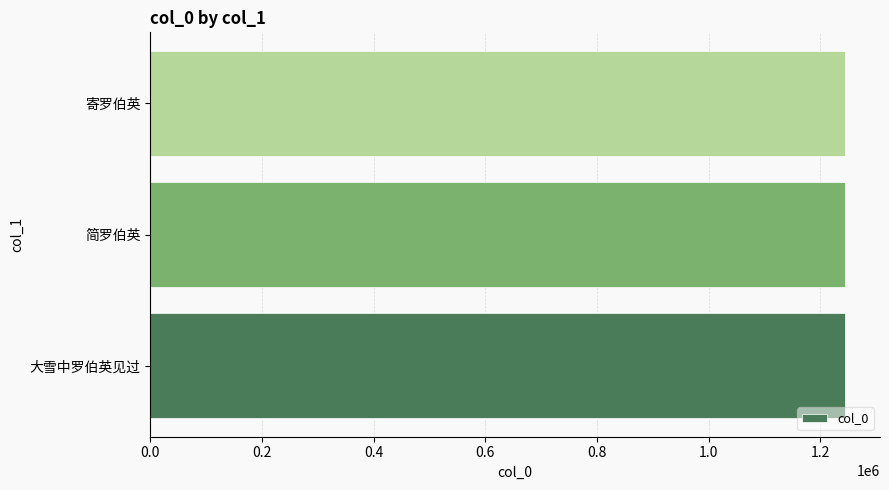

How many data points are less than 1244306?

1